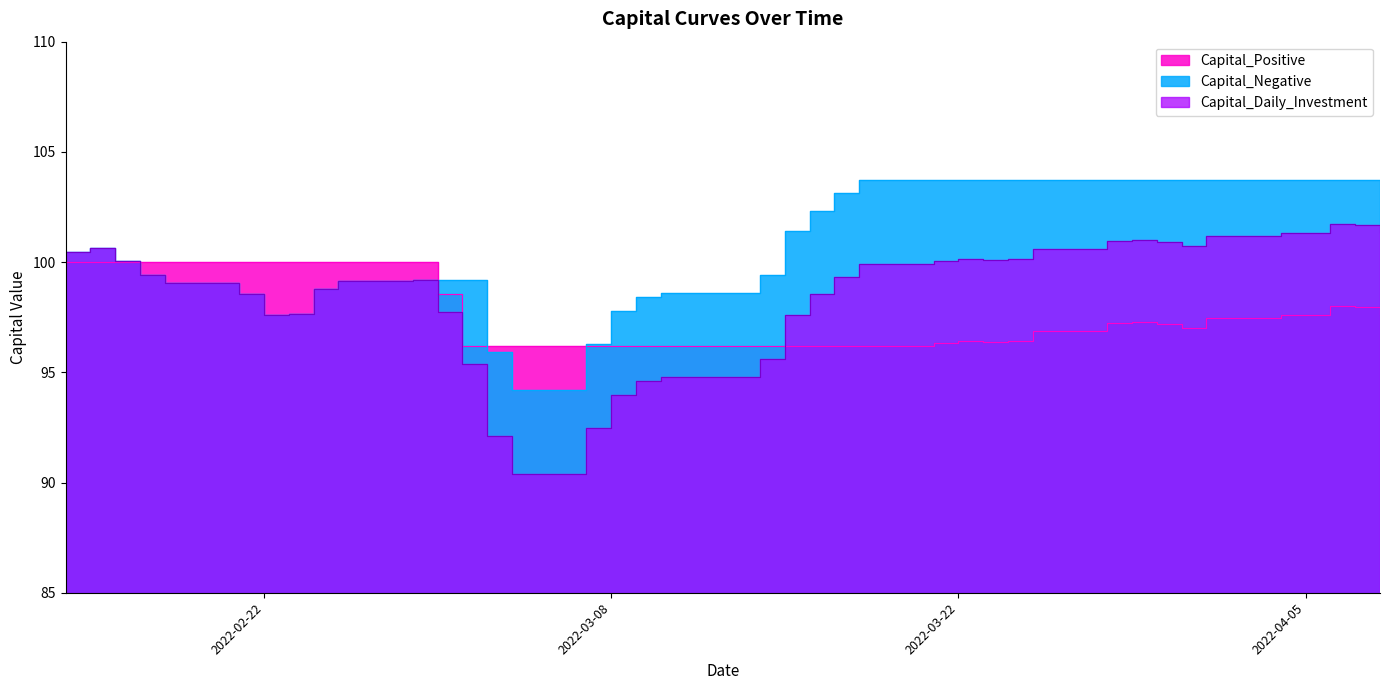

Reading right to left, list all the values displayed in this chart.

Capital_Daily_Investment: 101.4	101.7	101.7	101.3	101.3	101.2	100.7	100.9	101.0	100.9	100.6	100.2	100.1	100.1	100.0	99.9	99.3	98.5	97.6	95.6	94.8	94.8	94.6	94.0	92.5	90.4	92.1	95.4	97.8	99.2	99.2	98.8	97.7	97.6	98.6	99.0	99.4	100.1	100.6	100.5
Capital_Positive: 97.7	98.0	98.0	97.6	97.6	97.5	97.0	97.2	97.3	97.2	96.9	96.4	96.4	96.4	96.3	96.2	96.2	96.2	96.2	96.2	96.2	96.2	96.2	96.2	96.2	96.2	96.2	96.2	98.6	100.0	100.0	100.0	100.0	100.0	100.0	100.0	100.0	100.0	100.0	100.0
Capital_Negative: 103.7	103.7	103.7	103.7	103.7	103.7	103.7	103.7	103.7	103.7	103.7	103.7	103.7	103.7	103.7	103.7	103.2	102.3	101.4	99.4	98.6	98.6	98.4	97.8	96.3	94.2	95.9	99.2	99.2	99.2	99.2	98.8	97.7	97.6	98.6	99.0	99.4	100.1	100.6	100.5